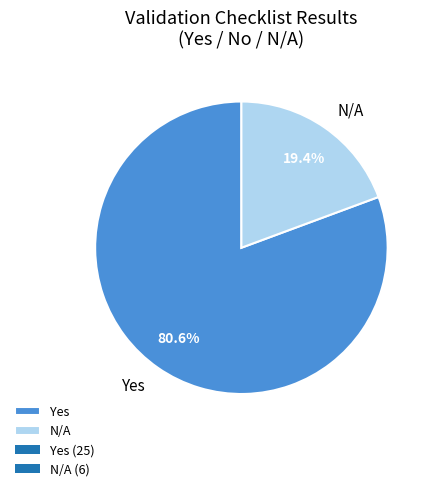

The N/A slice represents 28% of the pie. True or false?

False